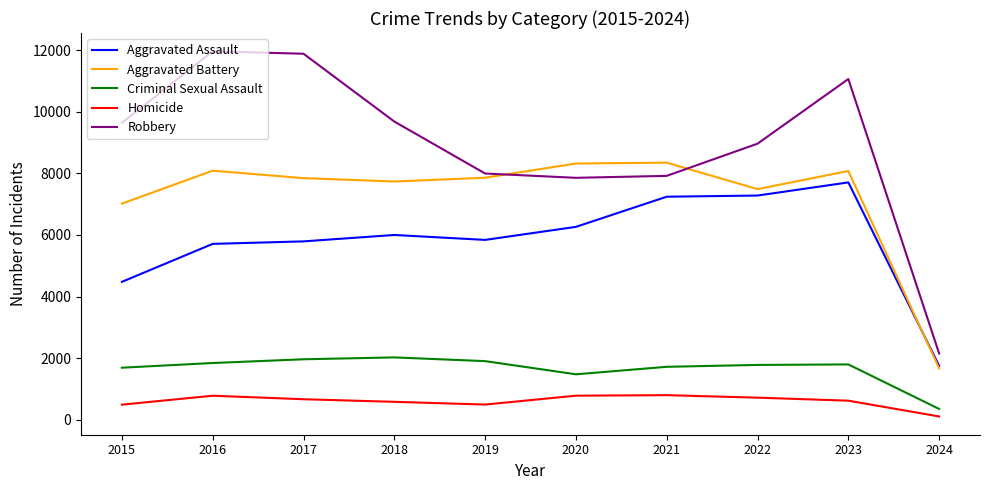

At which label is Aggravated Battery closest to 5010?

2015